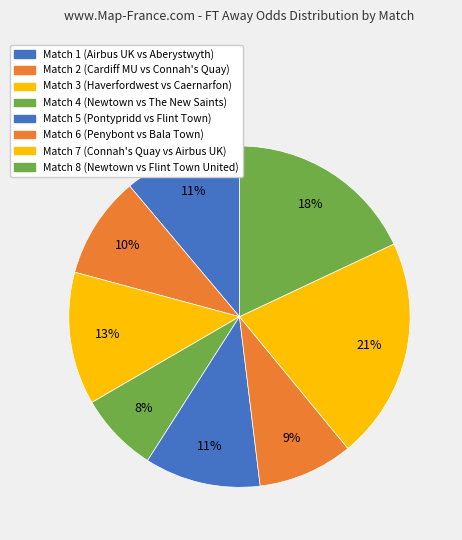

Count the number of slices in the pie.

8